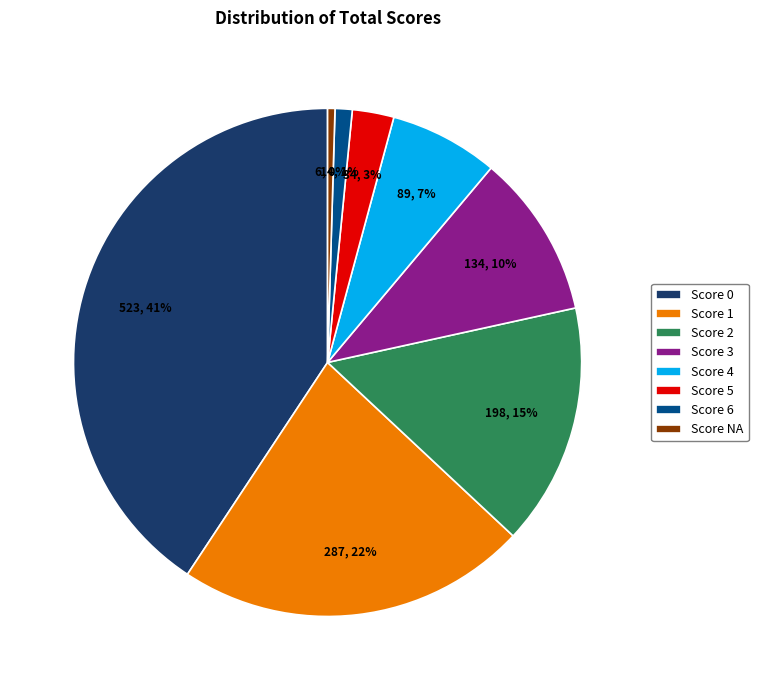

Which slice is the largest?

Score 0